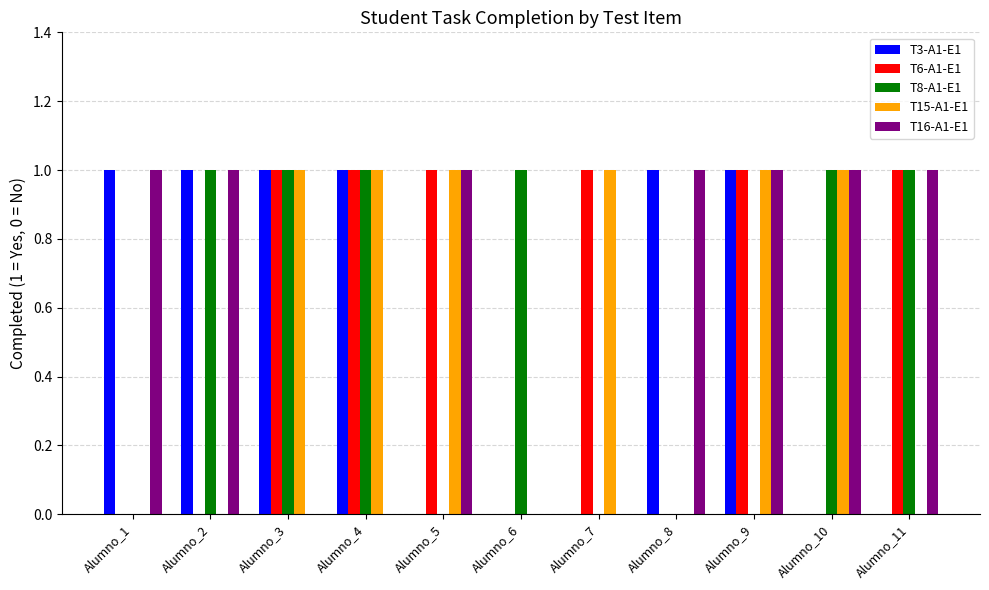

Is the value of T16-A1-E1 at Alumno_7 greater than the value of T6-A1-E1 at Alumno_4?

No